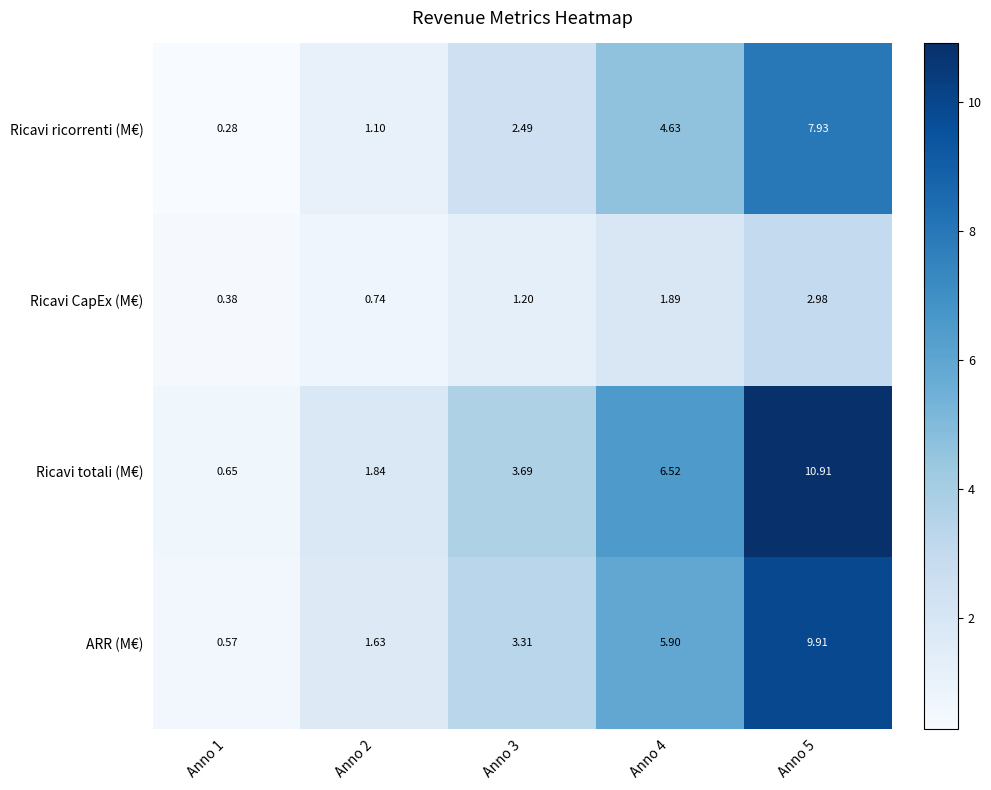

Is the value of Ricavi CapEx (M€) at Anno 1 greater than the value of Ricavi ricorrenti (M€) at Anno 3?

No